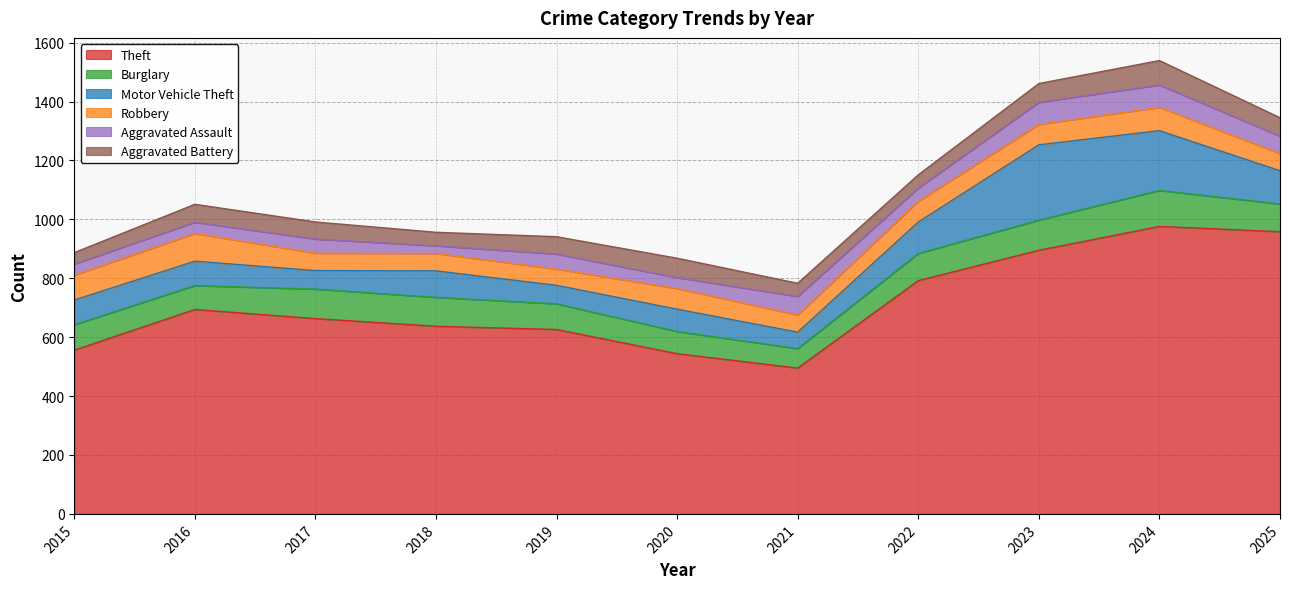

In Burglary, how many points are lower than both neighbors (excluding endpoints)?

2